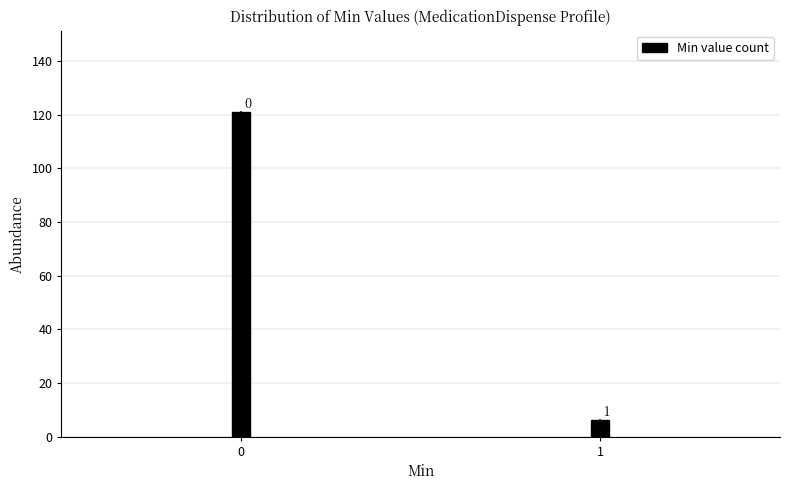

How many bars are there in total?

2